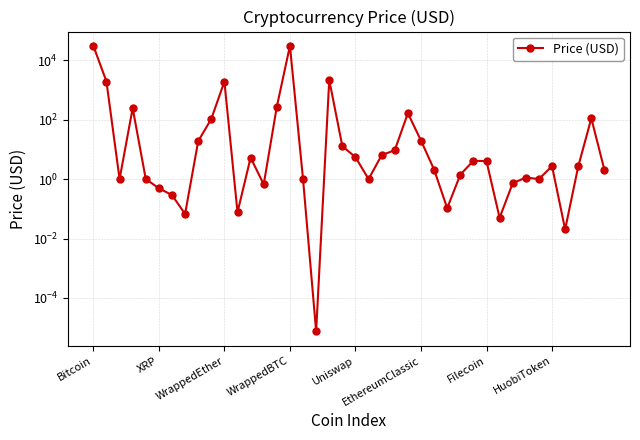

How many values are below 2?

17